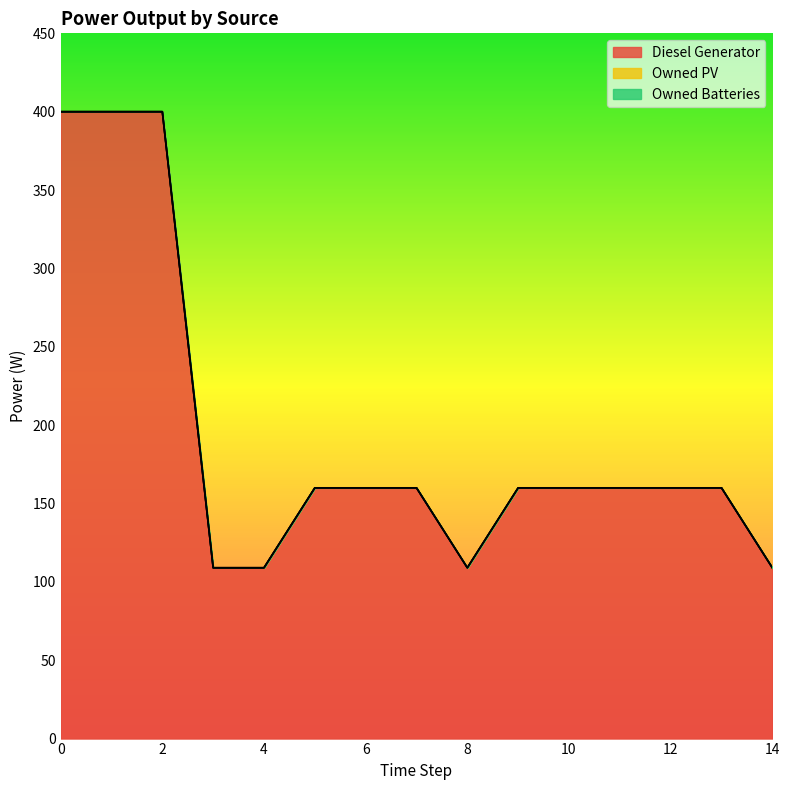

What is the value of the Diesel Generator point at the 8th from the left?

160